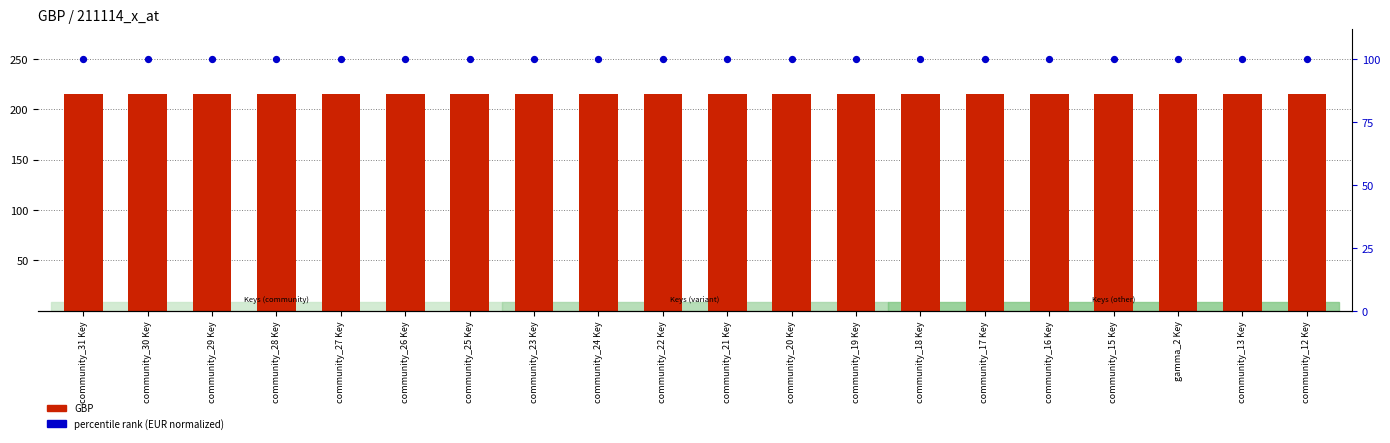

At how many categories does at least one series exceed 204?

20